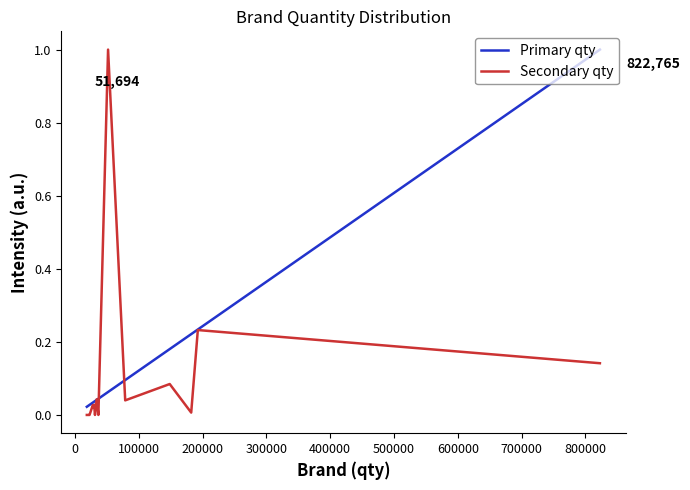

What is the maximum value shown in the chart?

1.0